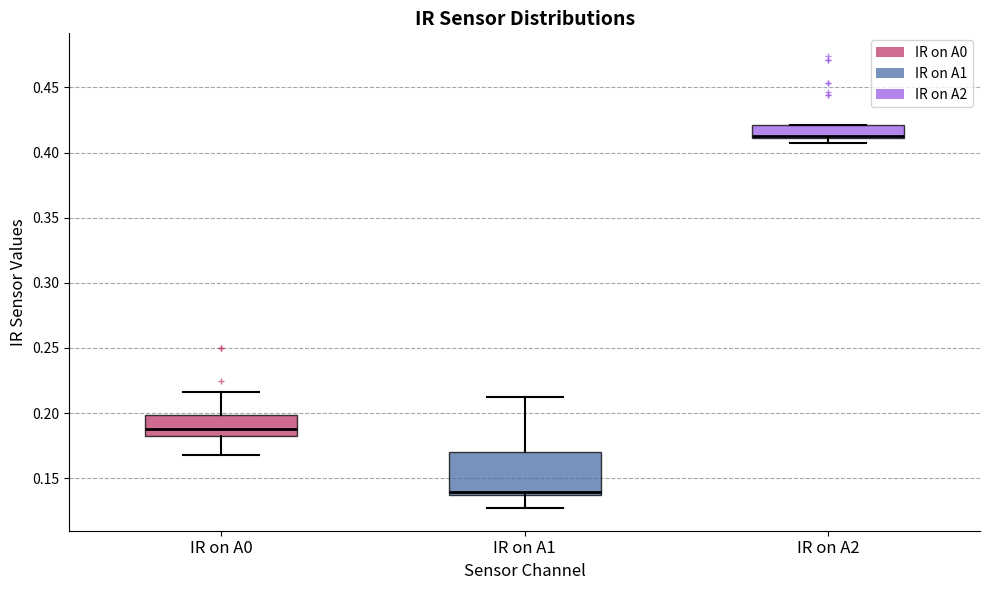

Where does the median line of the box for IR on A0 sit on the y-axis? The values are not printed on the chart, so give them approximately, as read against the axis.

0.190